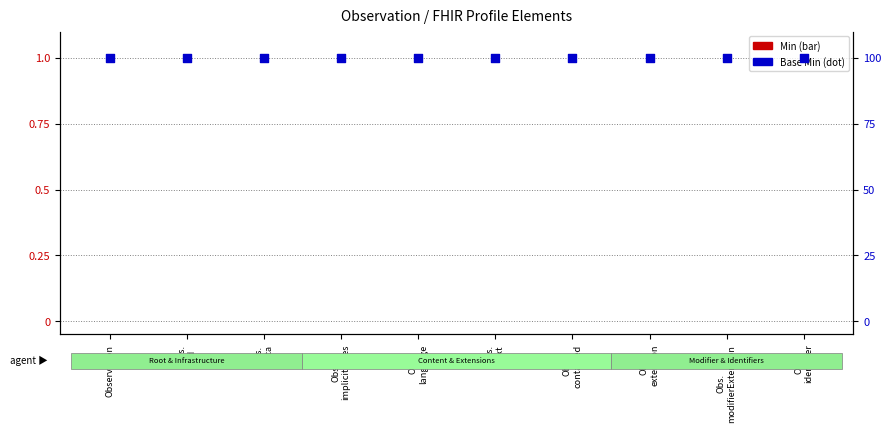

Which series has the largest total across all categories?

Base Min